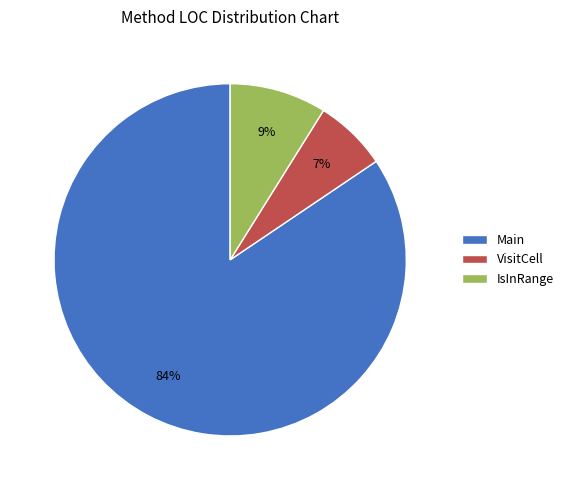

What is the ratio of the value at IsInRange to the value at VisitCell?

1.3